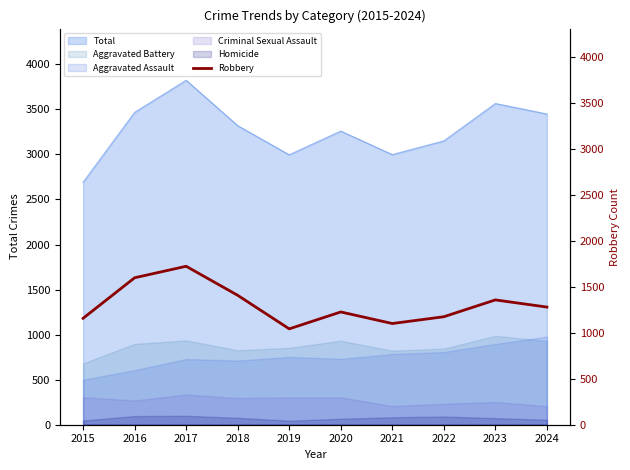

Between 2017 and 2019, which is larger?

2017